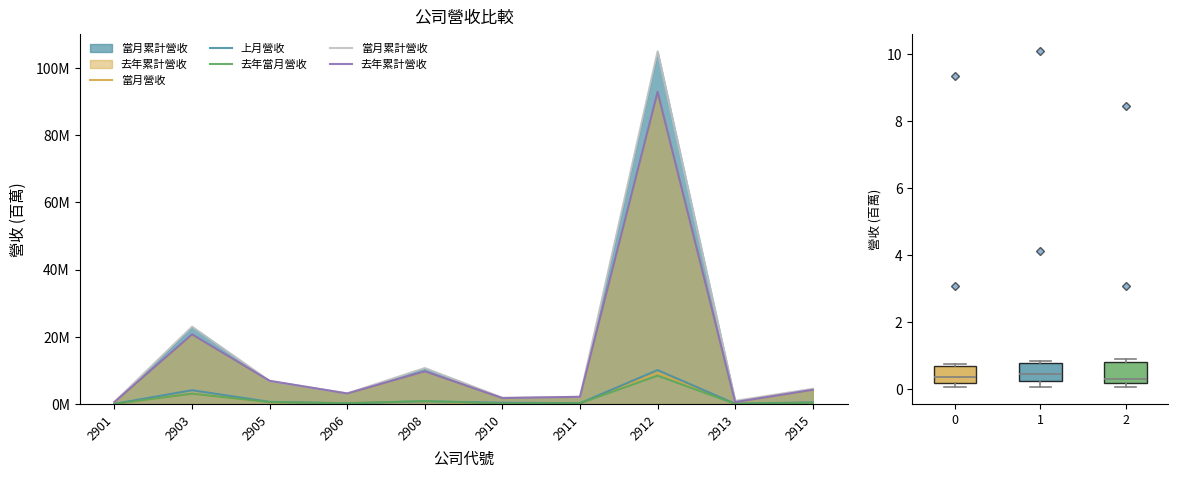

How many lines are shown in the chart?

5